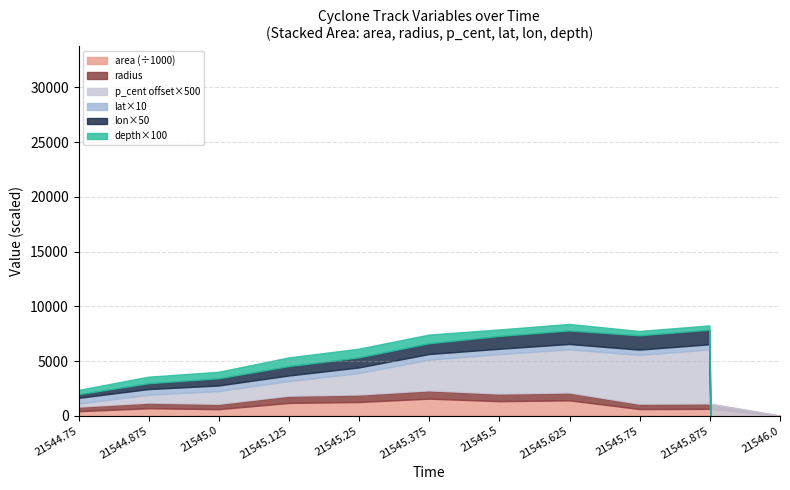

What are all the series names shown in the legend?

area, radius, p_cent, lat, lon, depth